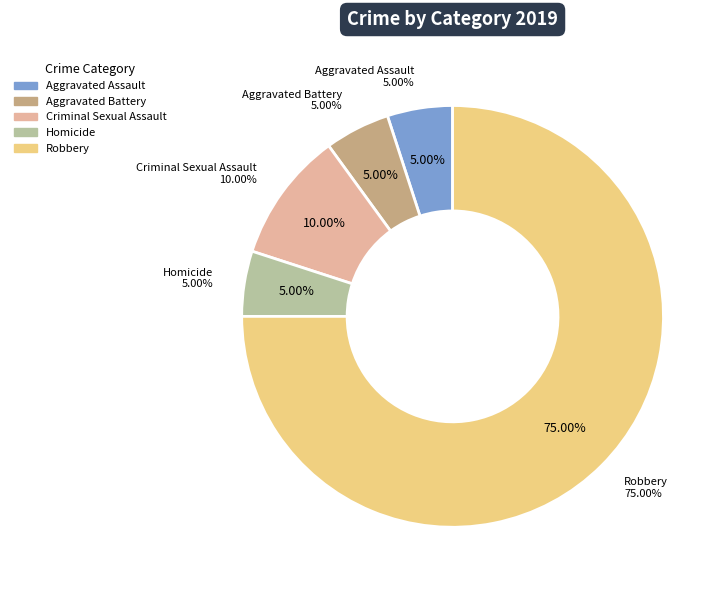

True or false: Homicide accounts for 19% of the total.

False